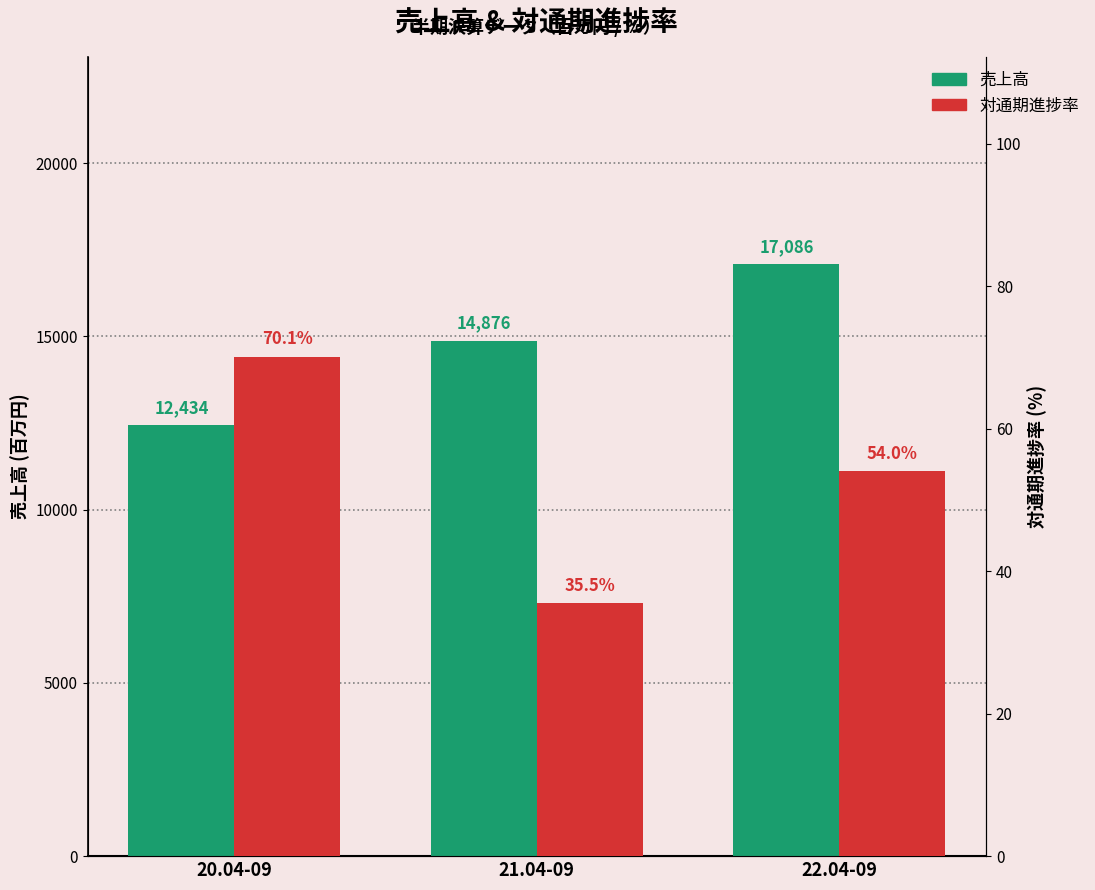

What is the approximate value of 対通期進捗率 at 22.04-09?

54.0